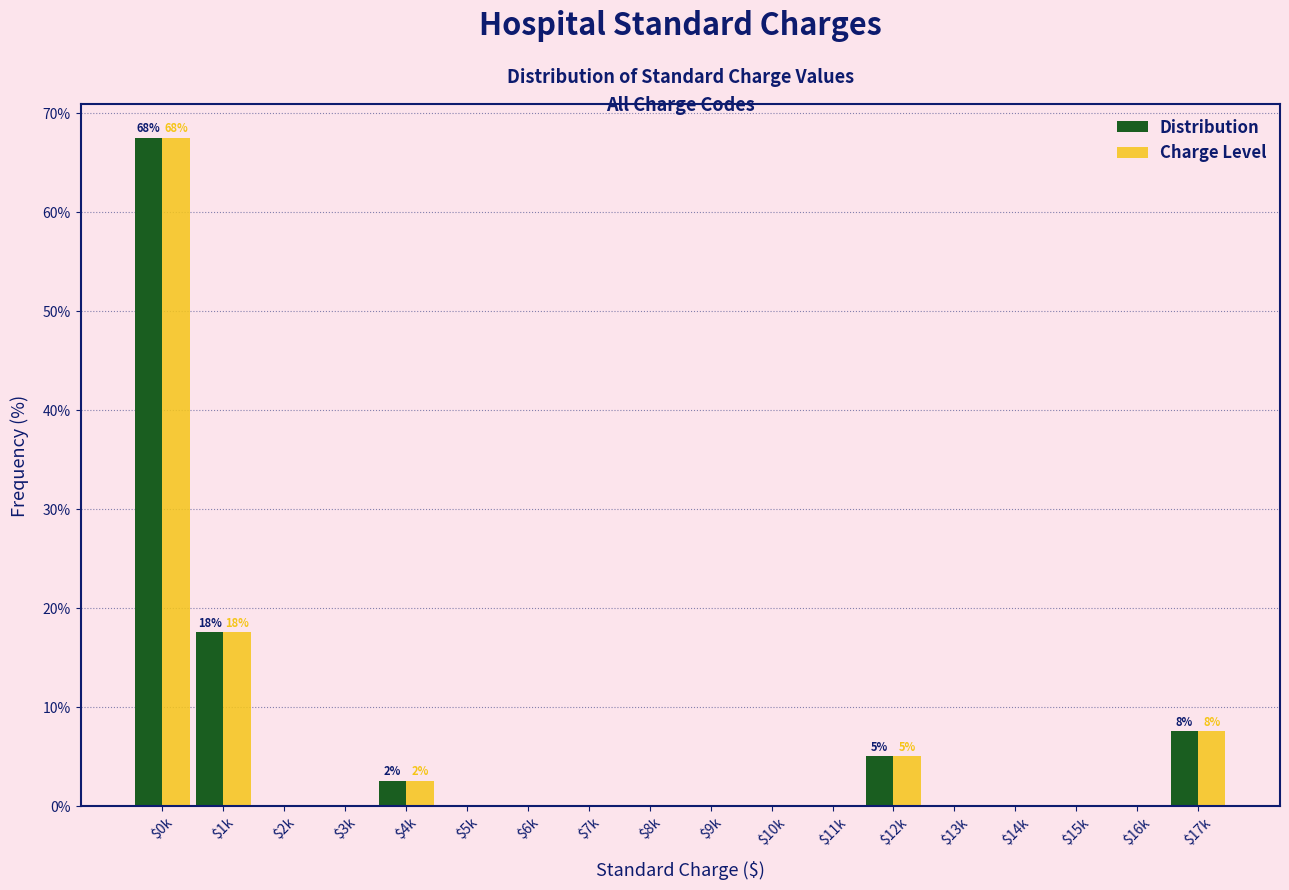

What is the highest value of the Distribution series?

67.5